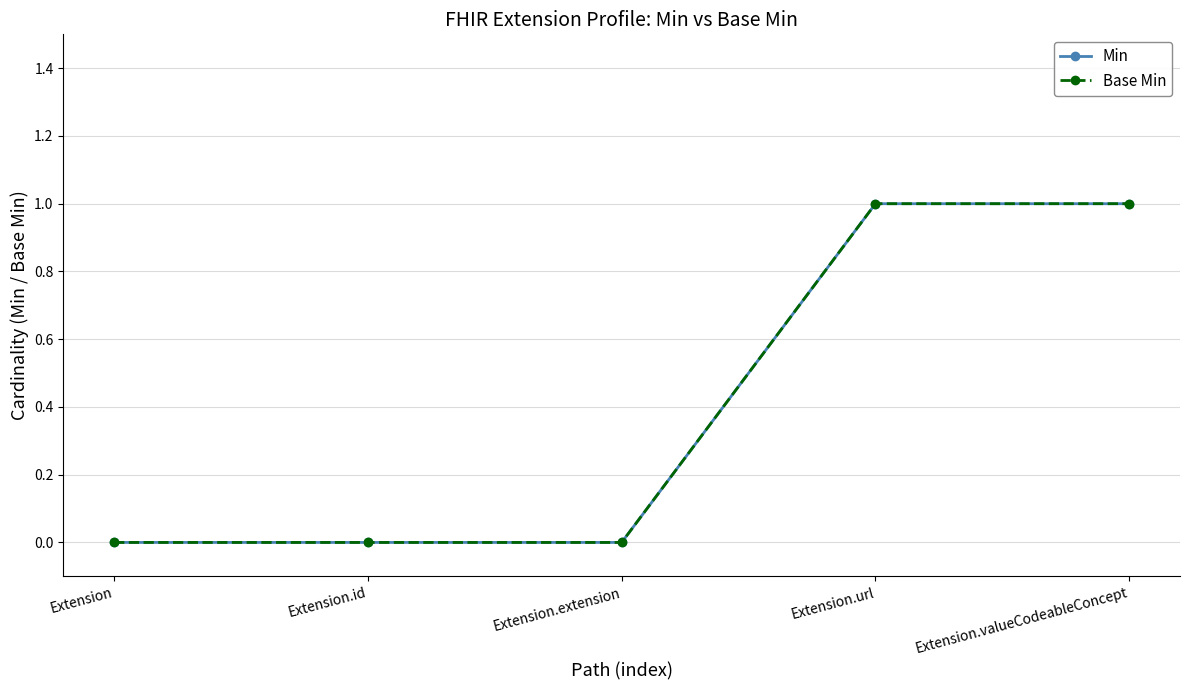

Reading left to right, extract all data points from this chart.

Min: 0	0	0	1	1
Base Min: 0	0	0	1	1